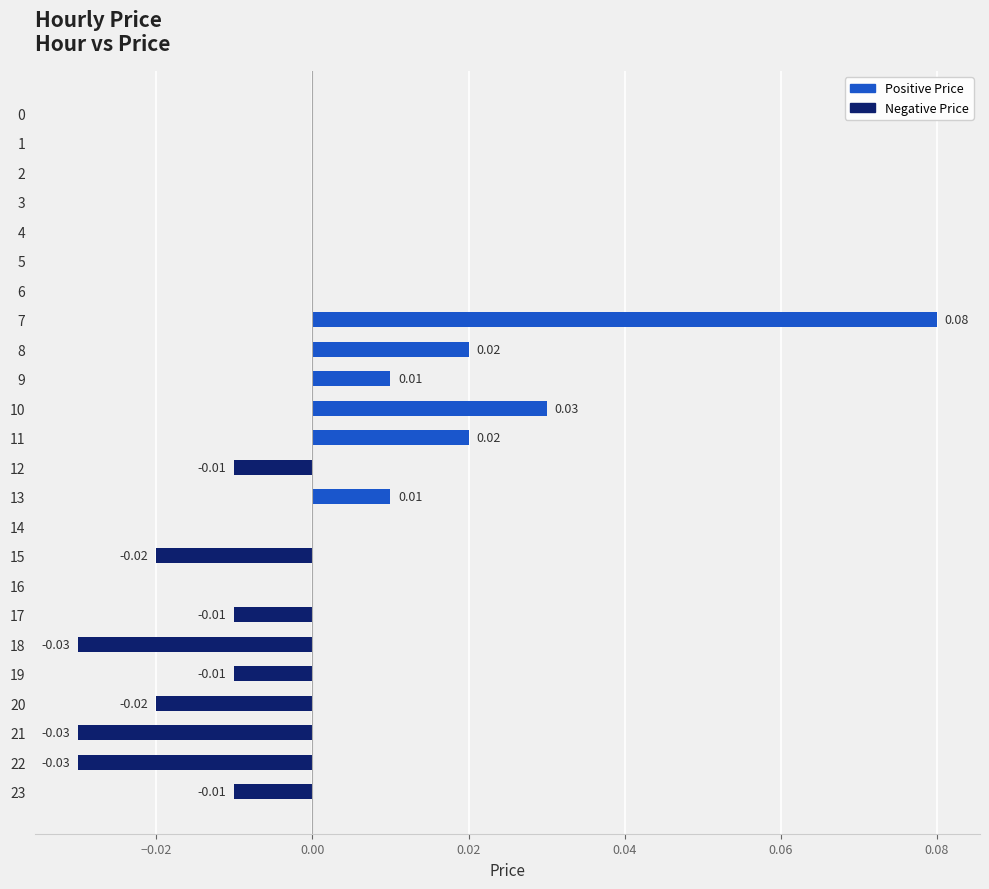

Are the bars horizontal?

Yes